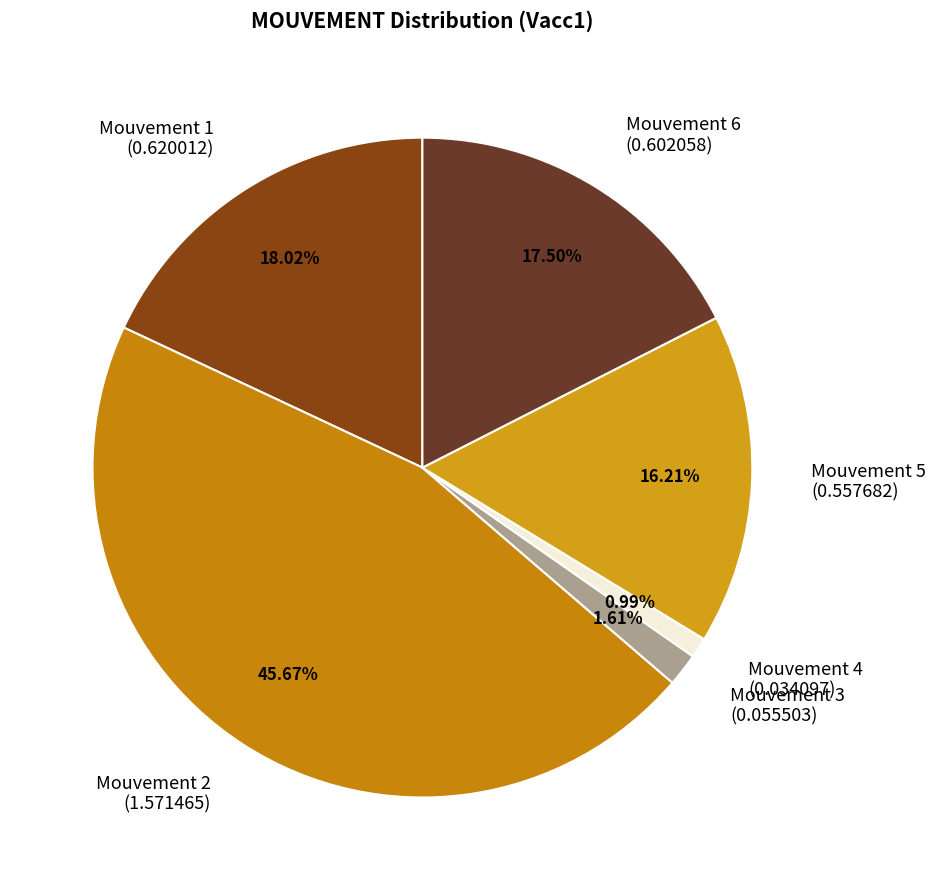

Which slice is the largest?

Mouvement 2 (1.571465)